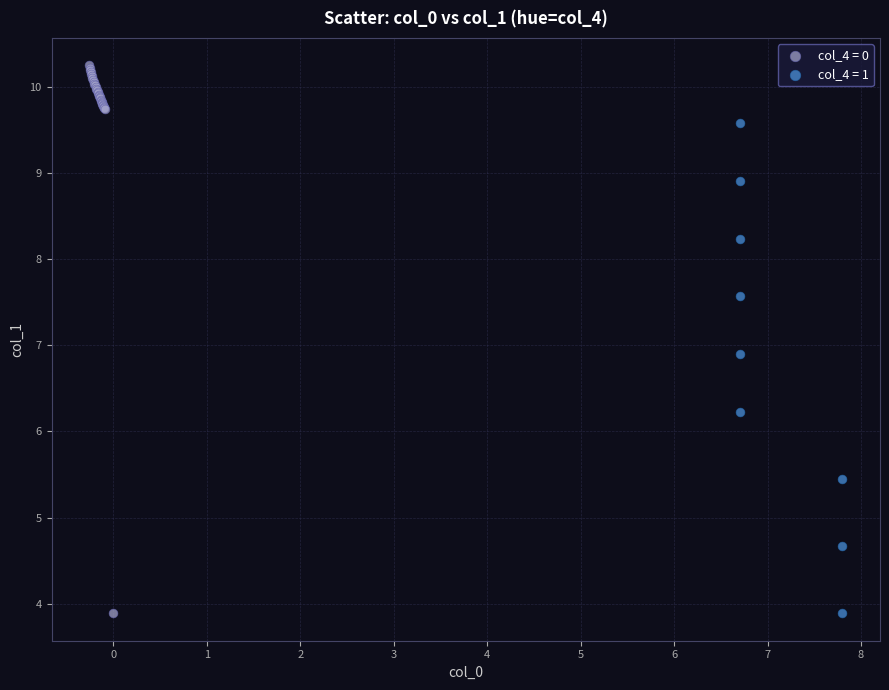

Which series has the widest spread of Y values?

col_4 = 0